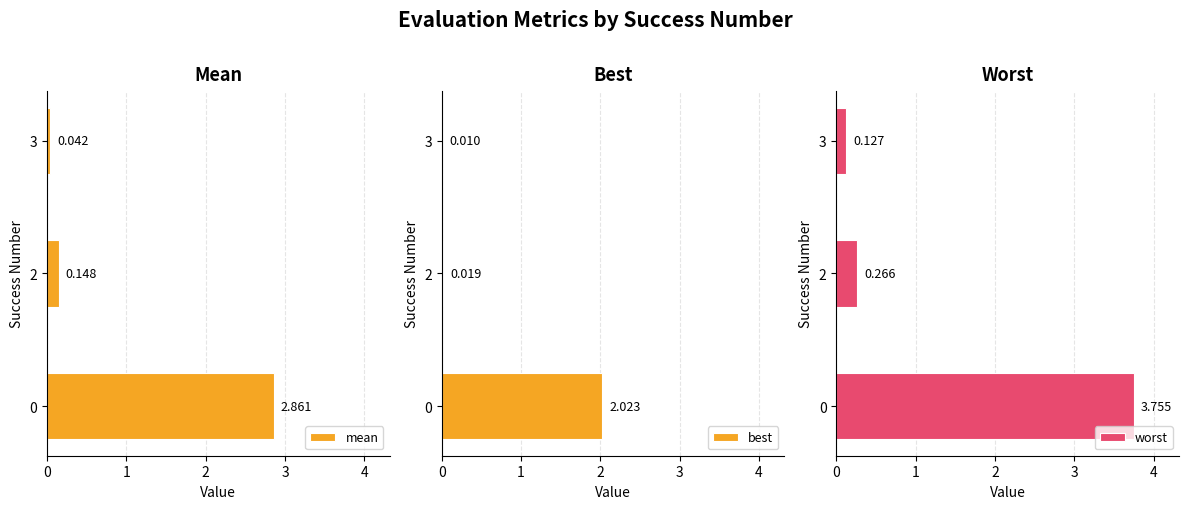

What is the difference between the maximum and minimum values in the worst series?

3.6